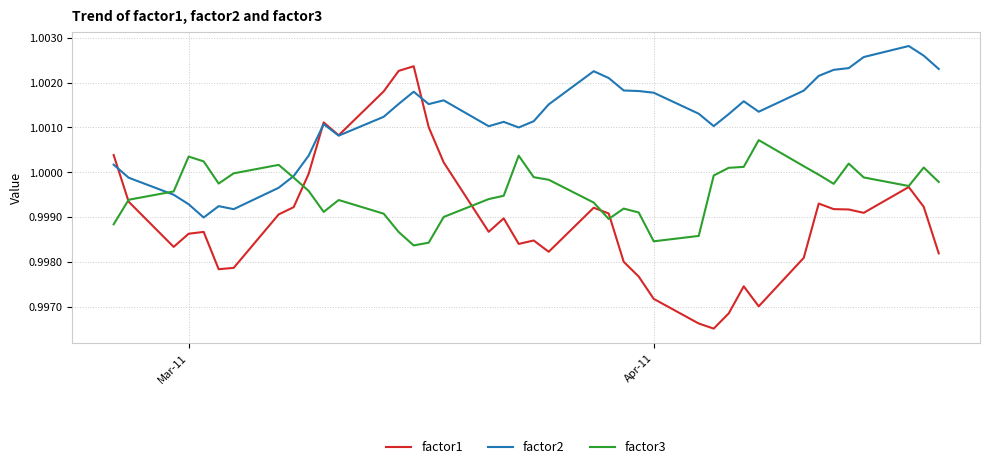

Rank the series by their average value, from lowest to highest.

factor1, factor3, factor2